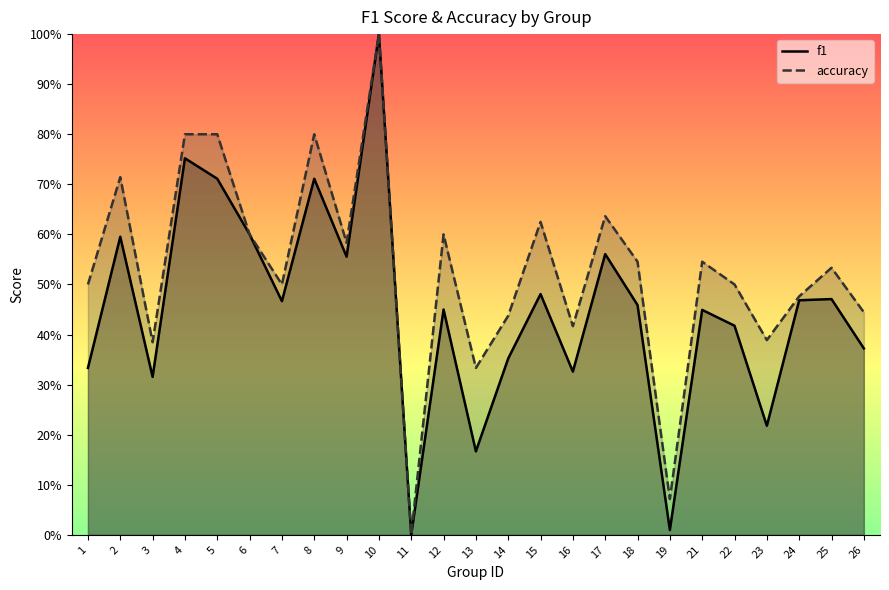

Is it true that f1 equals 1.2 at 5?

False